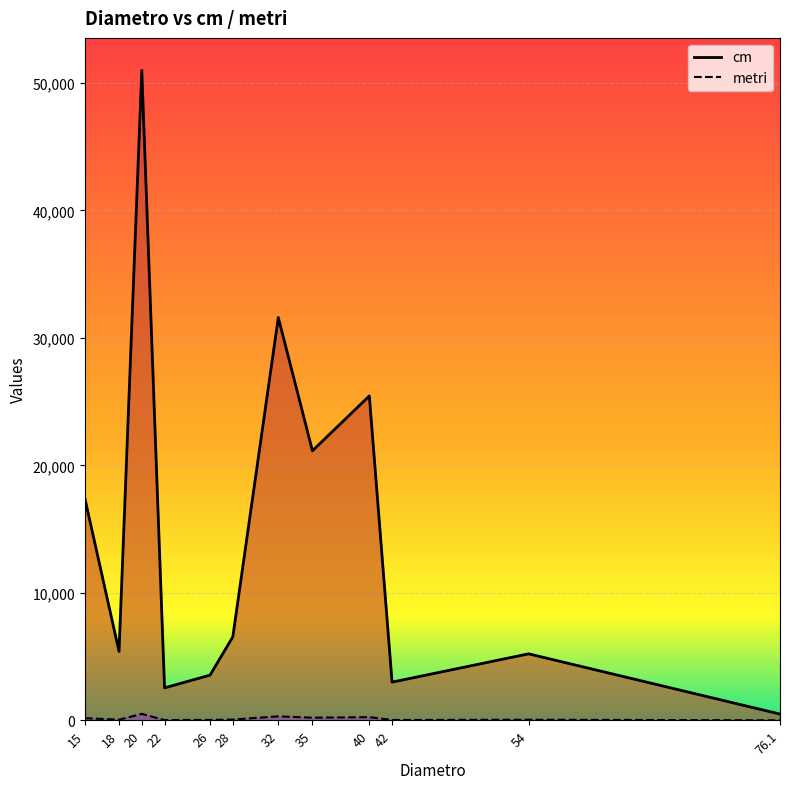

What is the label of the 1st point from the right?

76.1